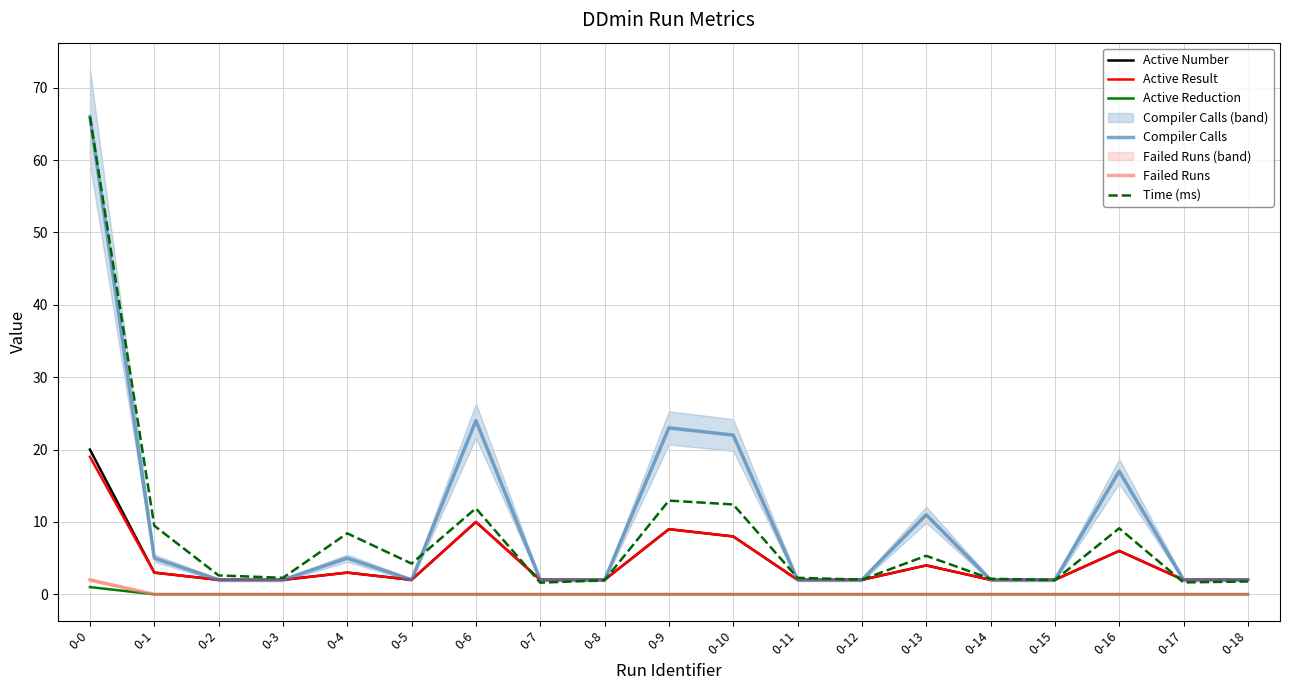

True or false: Failed Runs and Active Result intersect in this chart.

False